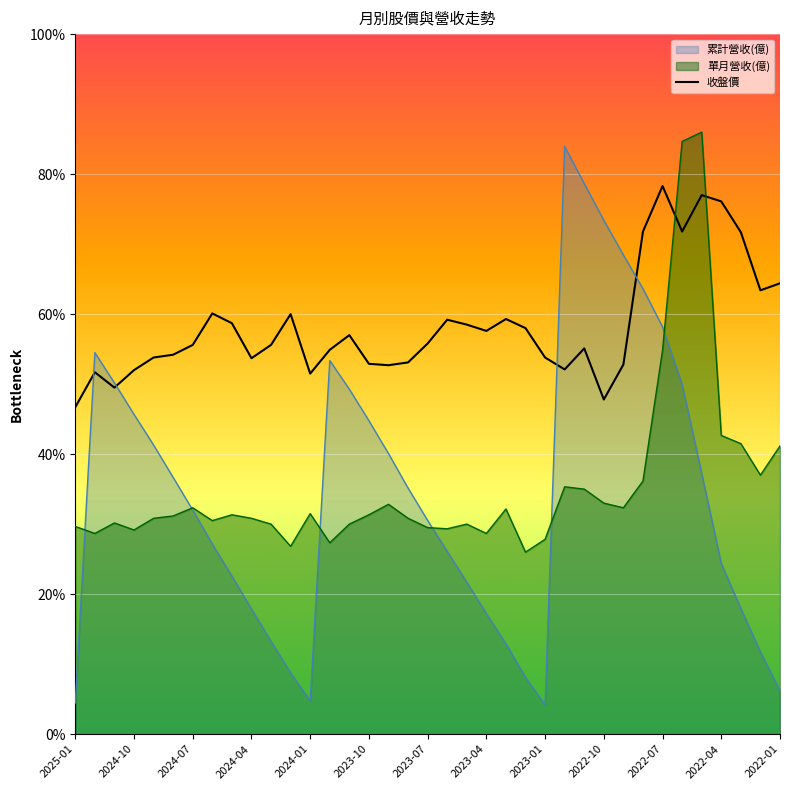

Is it true that 累計營收(億) equals 30.5 at 2023-07?

True